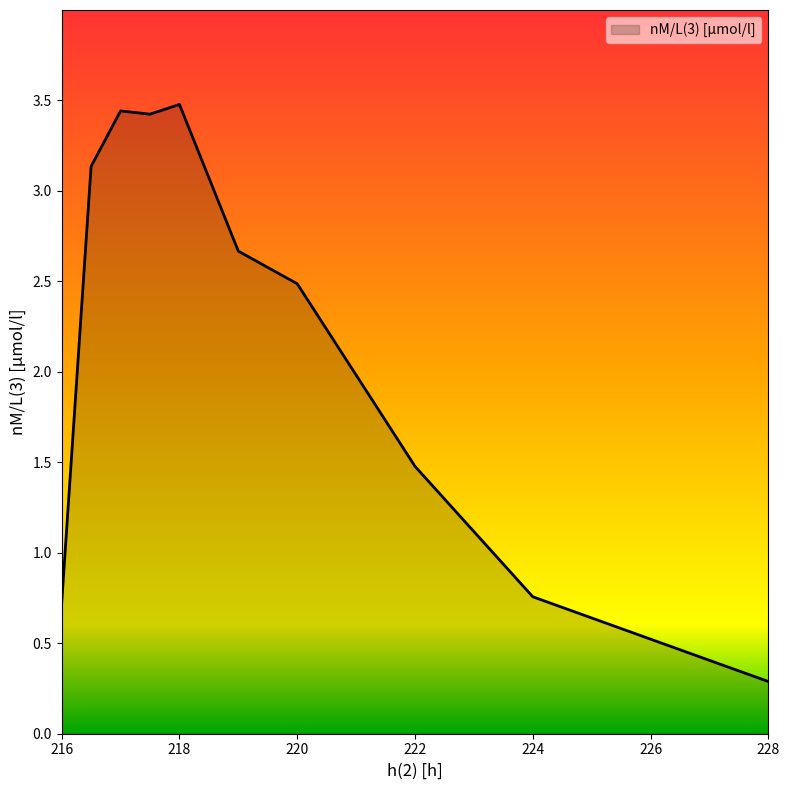

What is the difference between the maximum and minimum values?

3.2